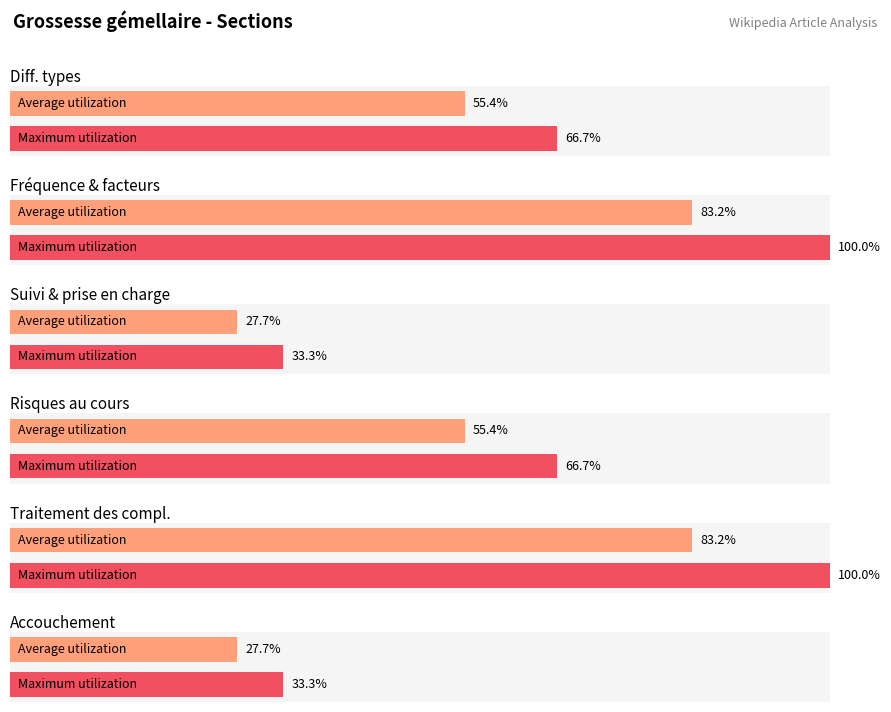

At how many categories does at least one series exceed 0?

6